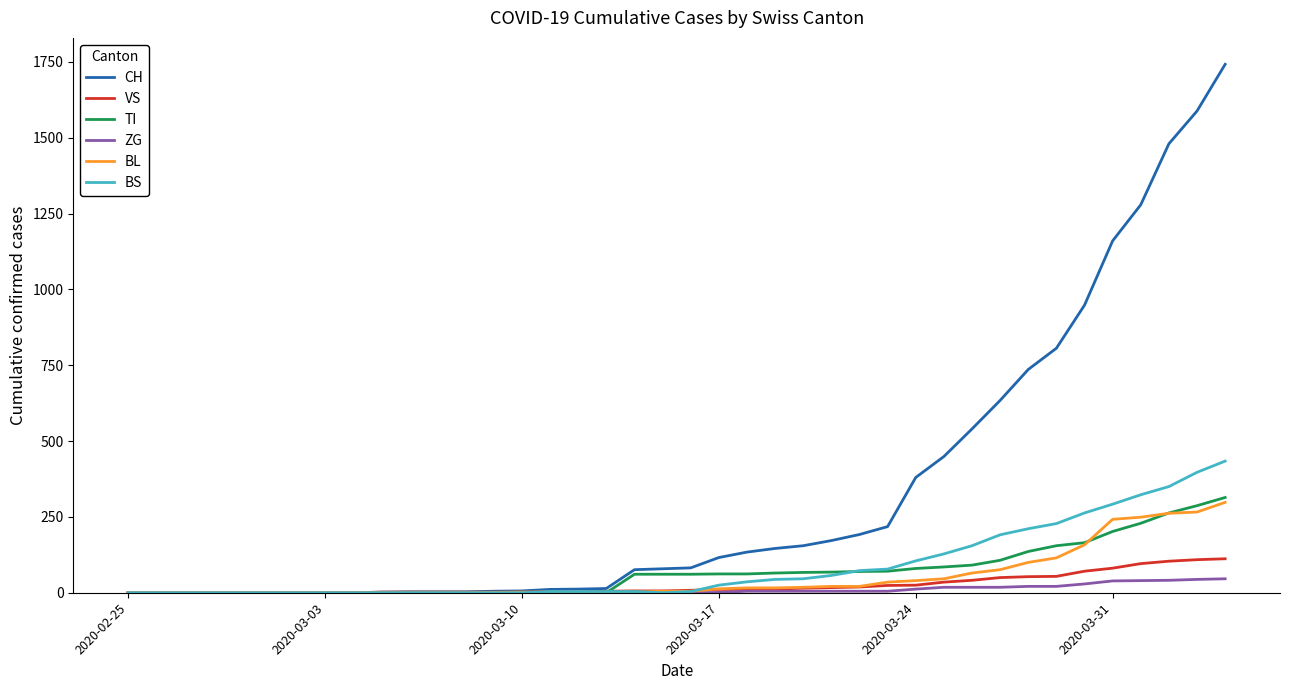

Which series has the largest total across all categories?

CH